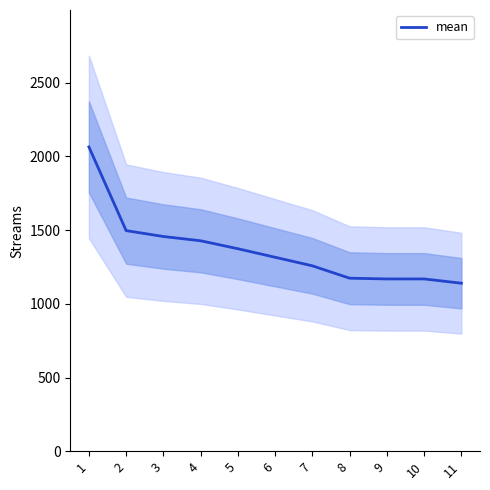

Reading left to right, extract all data points from this chart.

1=2065	2=1497	3=1457	4=1428	5=1374	6=1316	7=1258	8=1174	9=1169	10=1169	11=1140